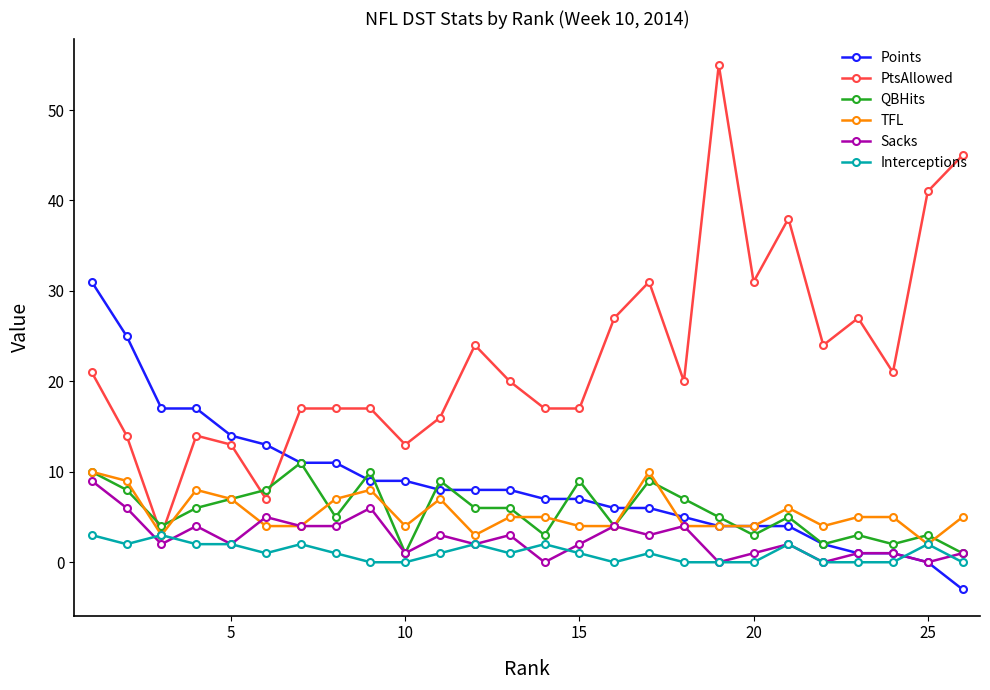

True or false: PtsAllowed has more than 0 points higher than both neighbors.

True